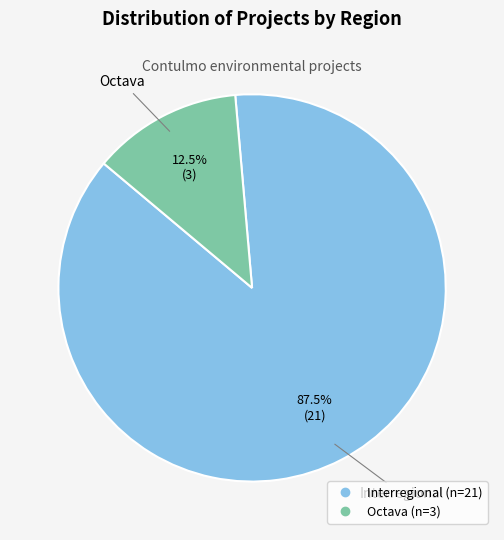

Is there a majority slice in this chart?

Yes